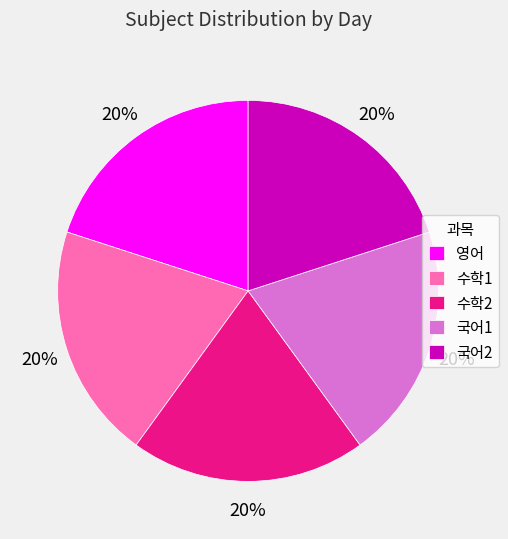

Count the number of slices in the pie.

5